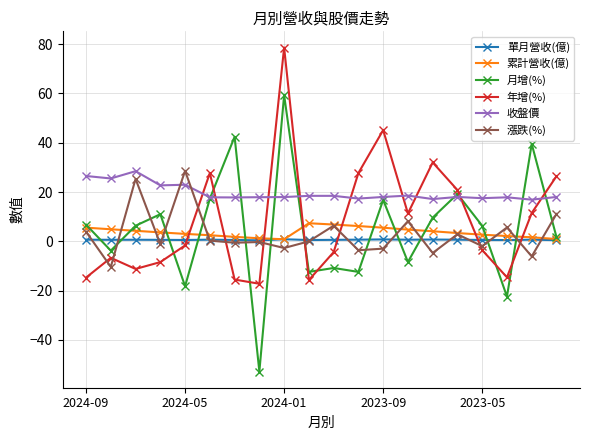

How many intersections are there between 收盤價 and 漲跌(%)?

2